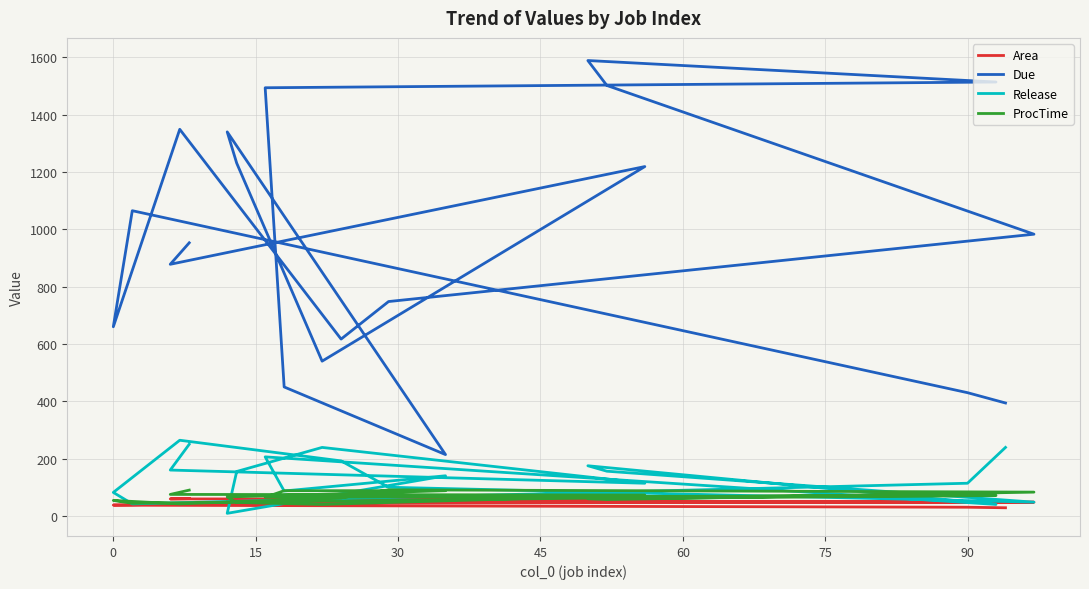

Which series has the largest total across all categories?

Due